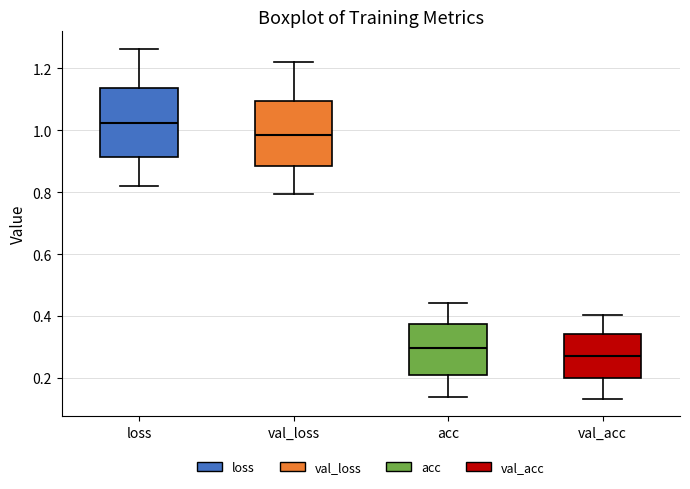

Which box has the lowest median line?

val_acc